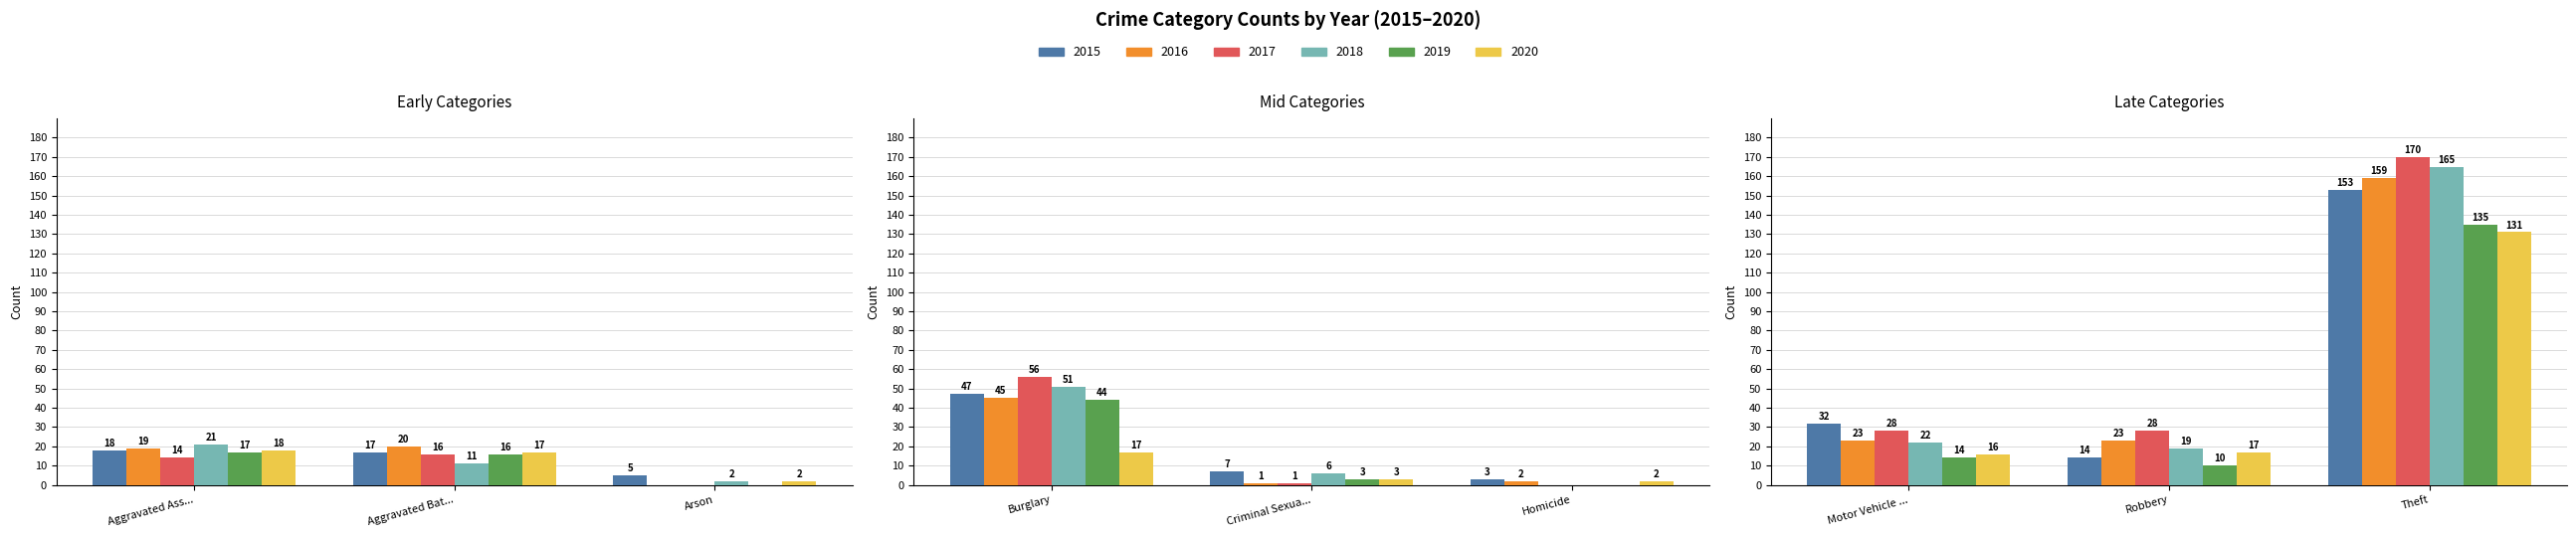

Where does the 2017 series first go above 16?

Burglary